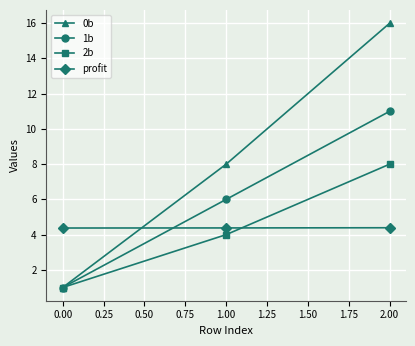

What is the minimum value shown in the chart?

1.0